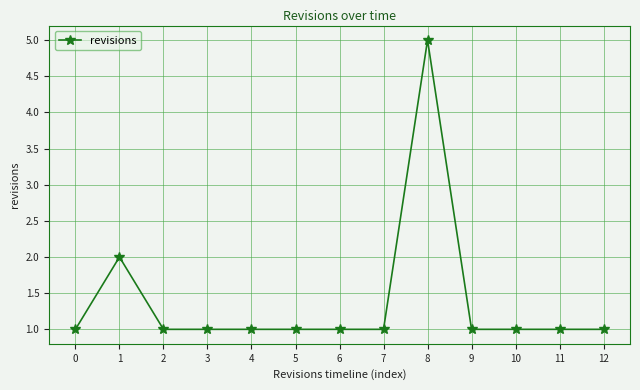

Approximately how many times larger is the value at 1 compared to 3?

2.0